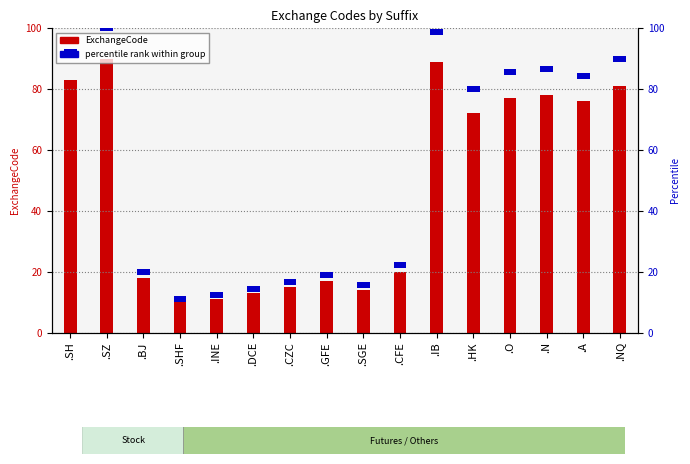

How many data points does each series have?

16